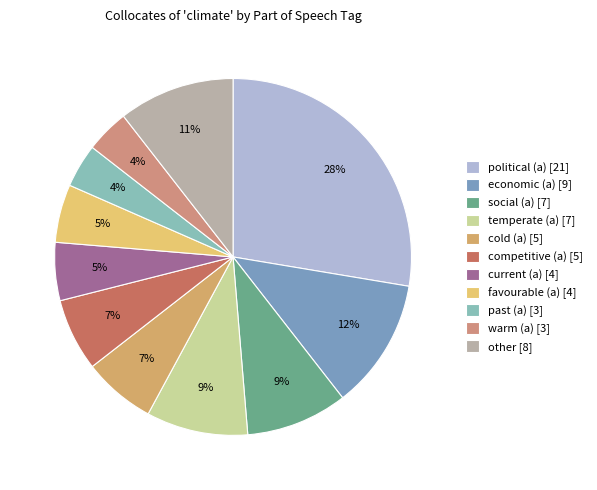

How many segments does this pie chart have?

11